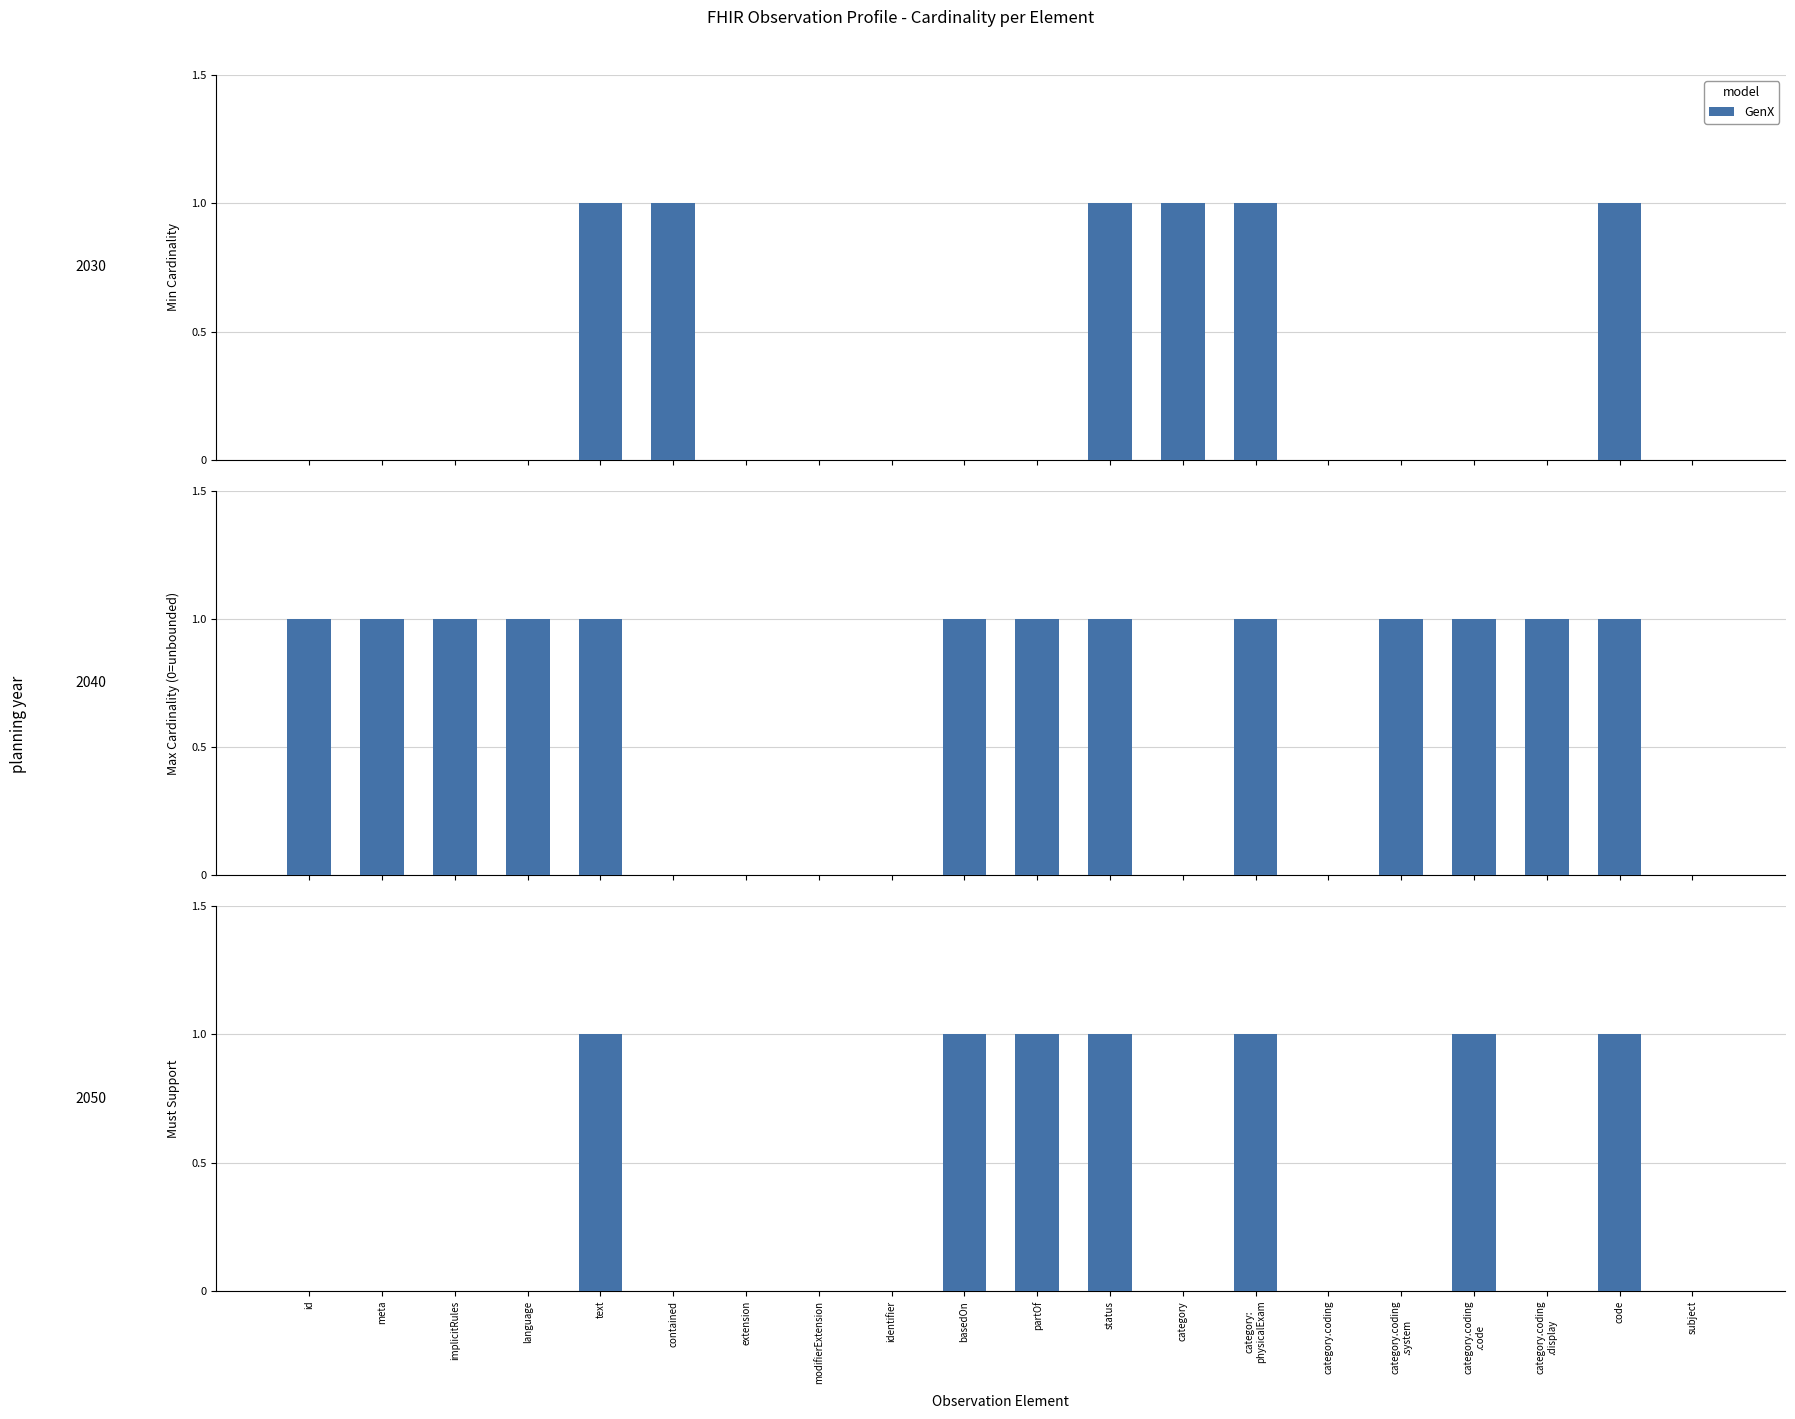

What is the difference between the values at contained and partOf?

1